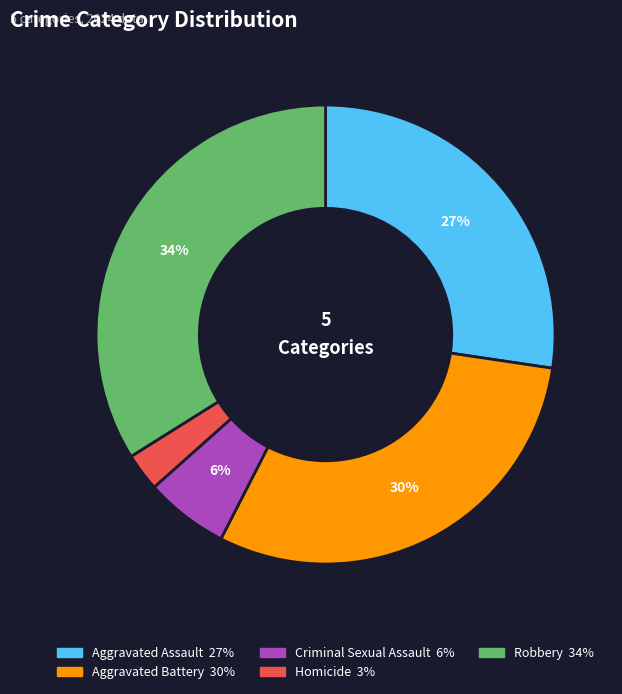

To the nearest percent, what is the difference between the largest and smallest slice percentages?

31%